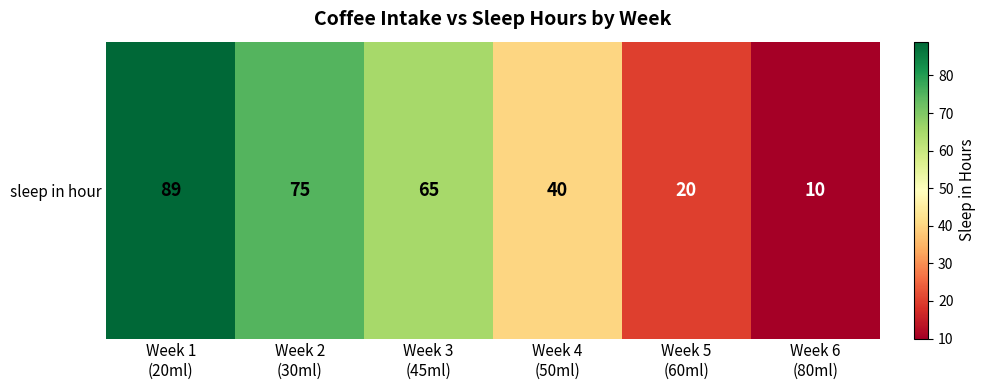

Approximately how many times larger is the value at Week 4
(50ml) compared to Week 5
(60ml)?

2.0